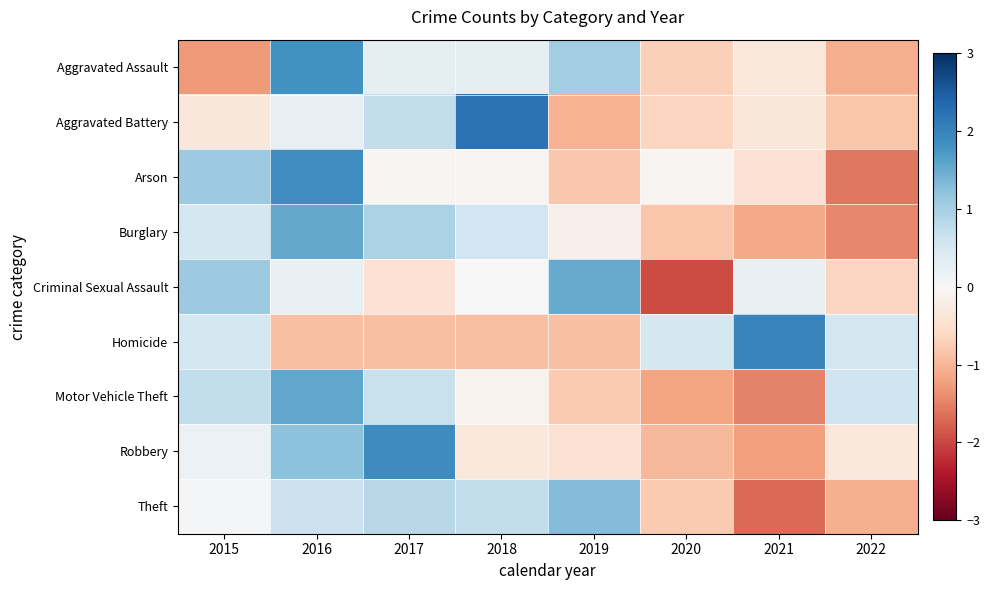

Reading left to right, transcribe all the data shown in this chart.

Aggravated Assault: 2015=-1.3	2016=1.8	2017=0.3	2018=0.3	2019=1.0	2020=-0.7	2021=-0.3	2022=-1.1
Aggravated Battery: 2015=-0.3	2016=0.2	2017=0.7	2018=2.2	2019=-1.0	2020=-0.6	2021=-0.3	2022=-0.8
Arson: 2015=1.1	2016=1.9	2017=-0.0	2018=-0.0	2019=-0.8	2020=-0.0	2021=-0.4	2022=-1.6
Burglary: 2015=0.5	2016=1.5	2017=1.0	2018=0.6	2019=-0.2	2020=-0.8	2021=-1.1	2022=-1.4
Criminal Sexual Assault: 2015=1.1	2016=0.2	2017=-0.4	2018=0.0	2019=1.5	2020=-2.0	2021=0.2	2022=-0.7
Homicide: 2015=0.5	2016=-0.9	2017=-0.9	2018=-0.9	2019=-0.9	2020=0.5	2021=2.0	2022=0.5
Motor Vehicle Theft: 2015=0.7	2016=1.5	2017=0.7	2018=-0.1	2019=-0.8	2020=-1.2	2021=-1.5	2022=0.6
Robbery: 2015=0.2	2016=1.2	2017=1.9	2018=-0.3	2019=-0.5	2020=-1.0	2021=-1.2	2022=-0.3
Theft: 2015=0.0	2016=0.6	2017=0.8	2018=0.7	2019=1.3	2020=-0.8	2021=-1.7	2022=-1.1